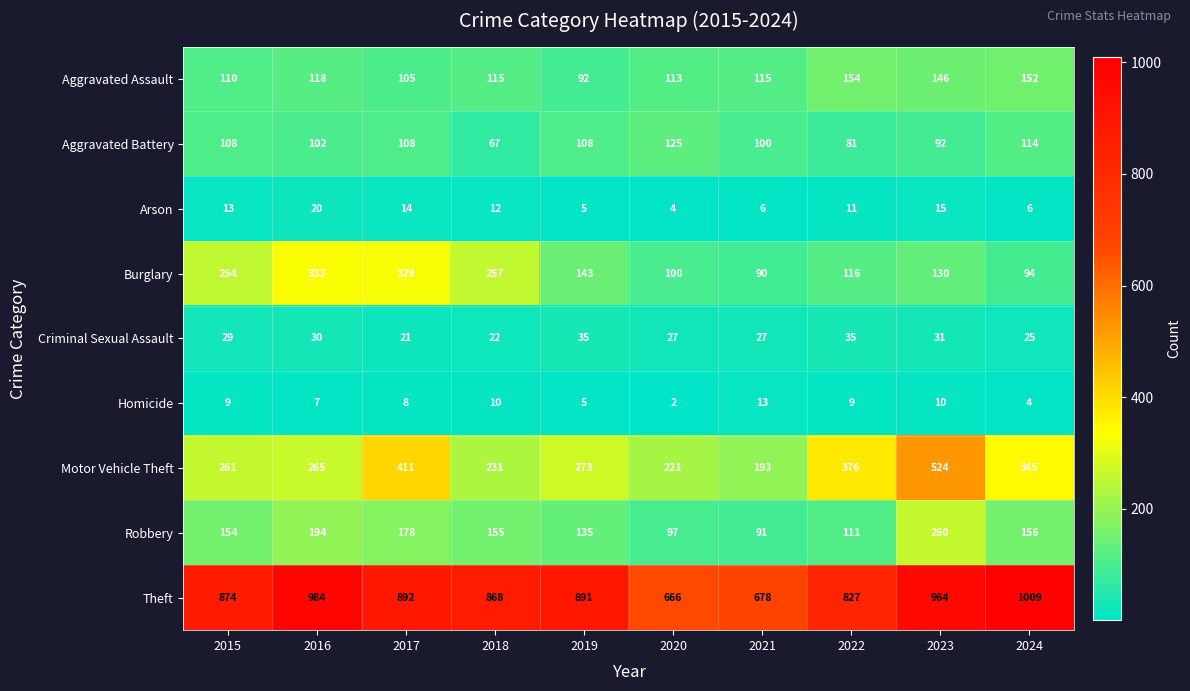

Which series has the largest range (max minus min)?

Theft